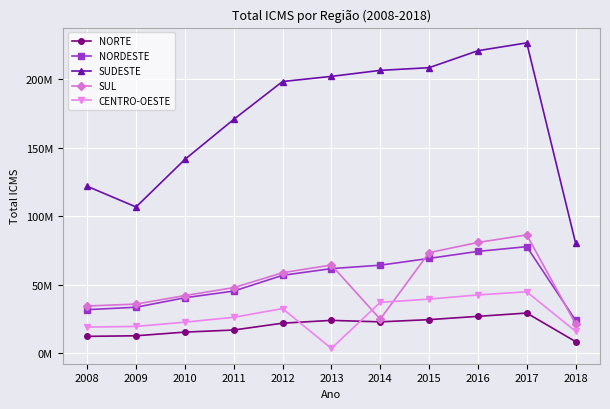

Rank the series at 2016 from lowest to highest value.

NORTE, CENTRO-OESTE, NORDESTE, SUL, SUDESTE